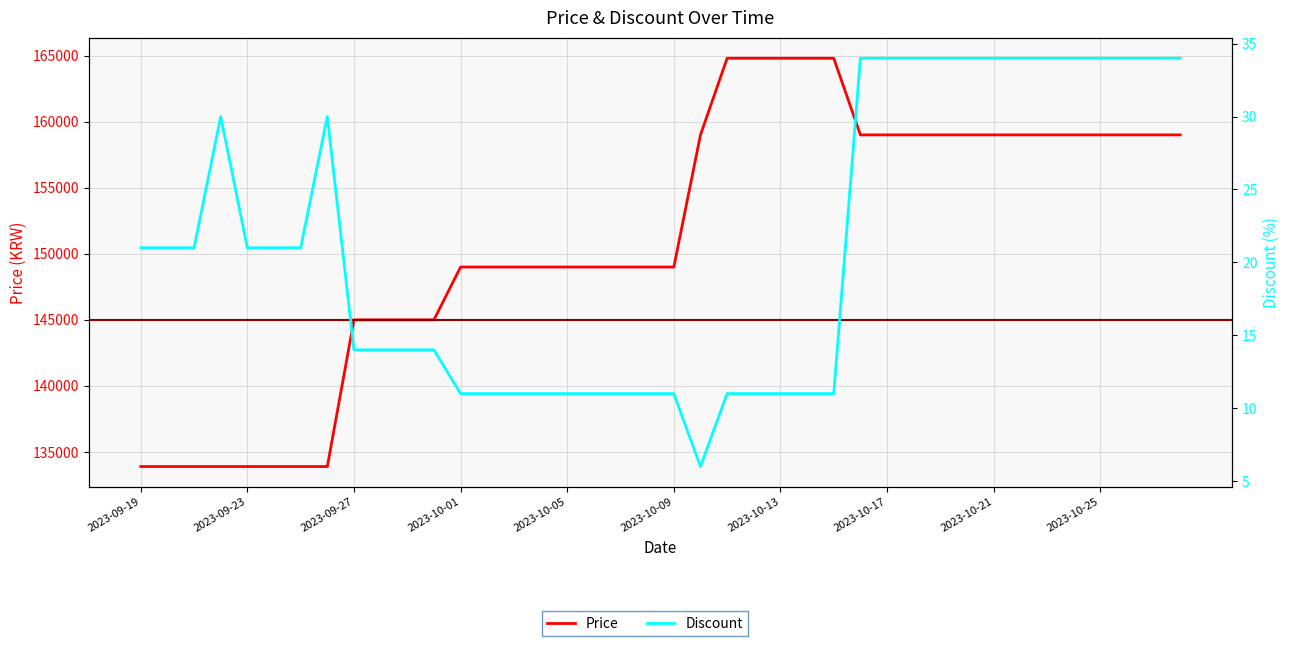

At 2023-10-09, list the series in order from smallest to largest.

Discount, Price